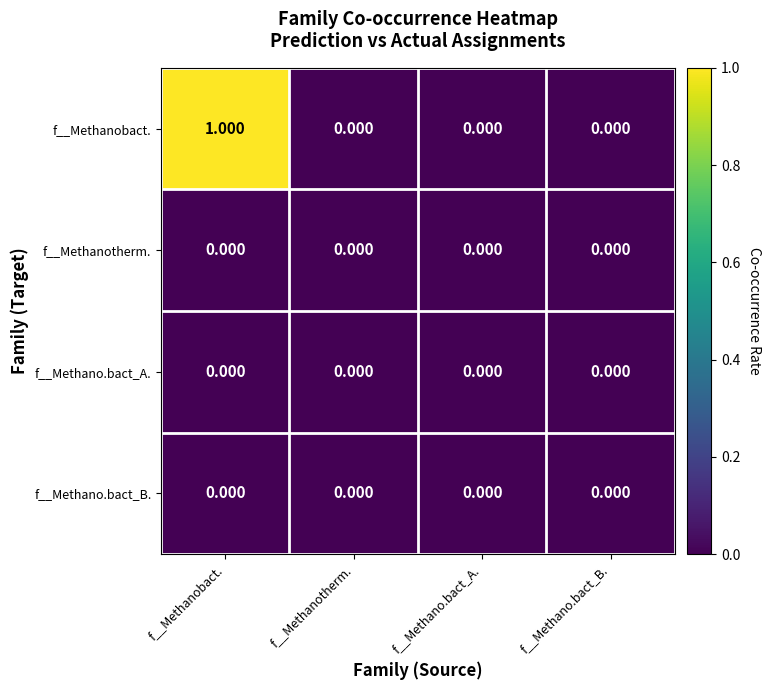

Which series has the largest total across all categories?

f__Methanobact.